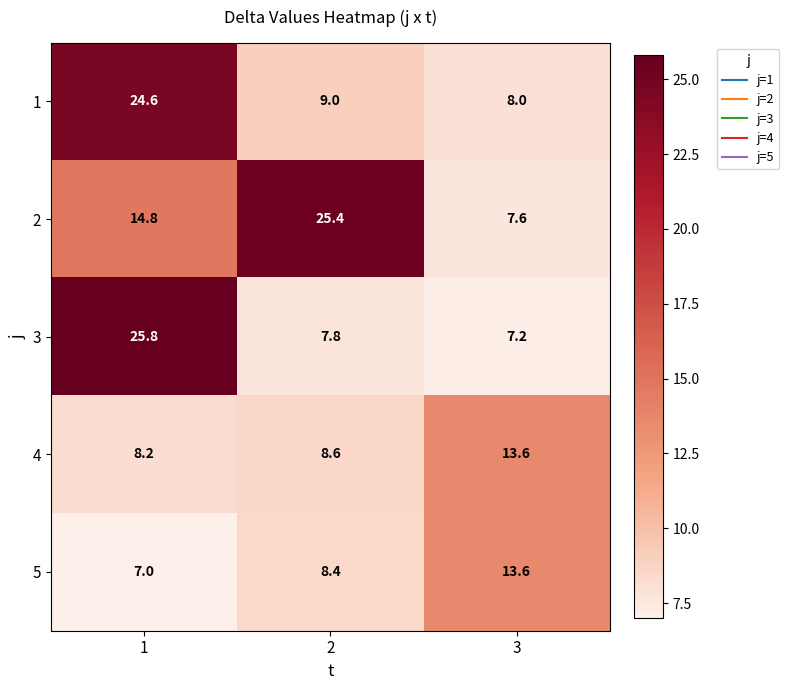

What is the total value across all series at 1?

80.4